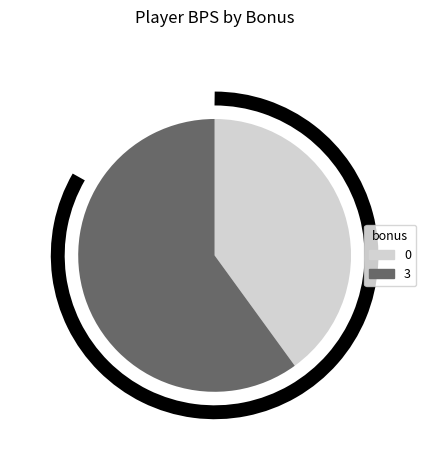

Does 0 represent more than half of the total?

No